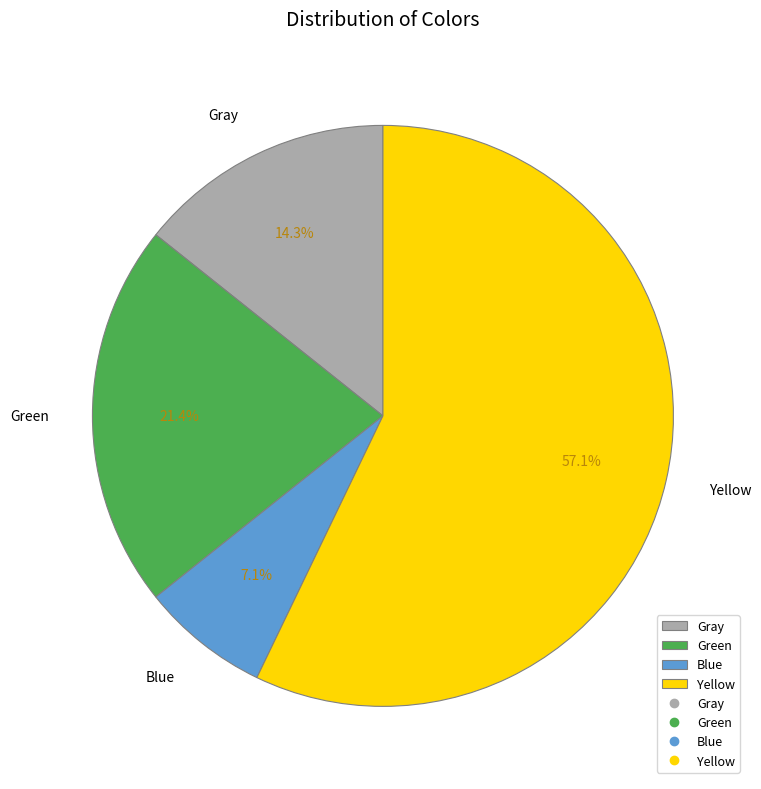

How many segments does this pie chart have?

4